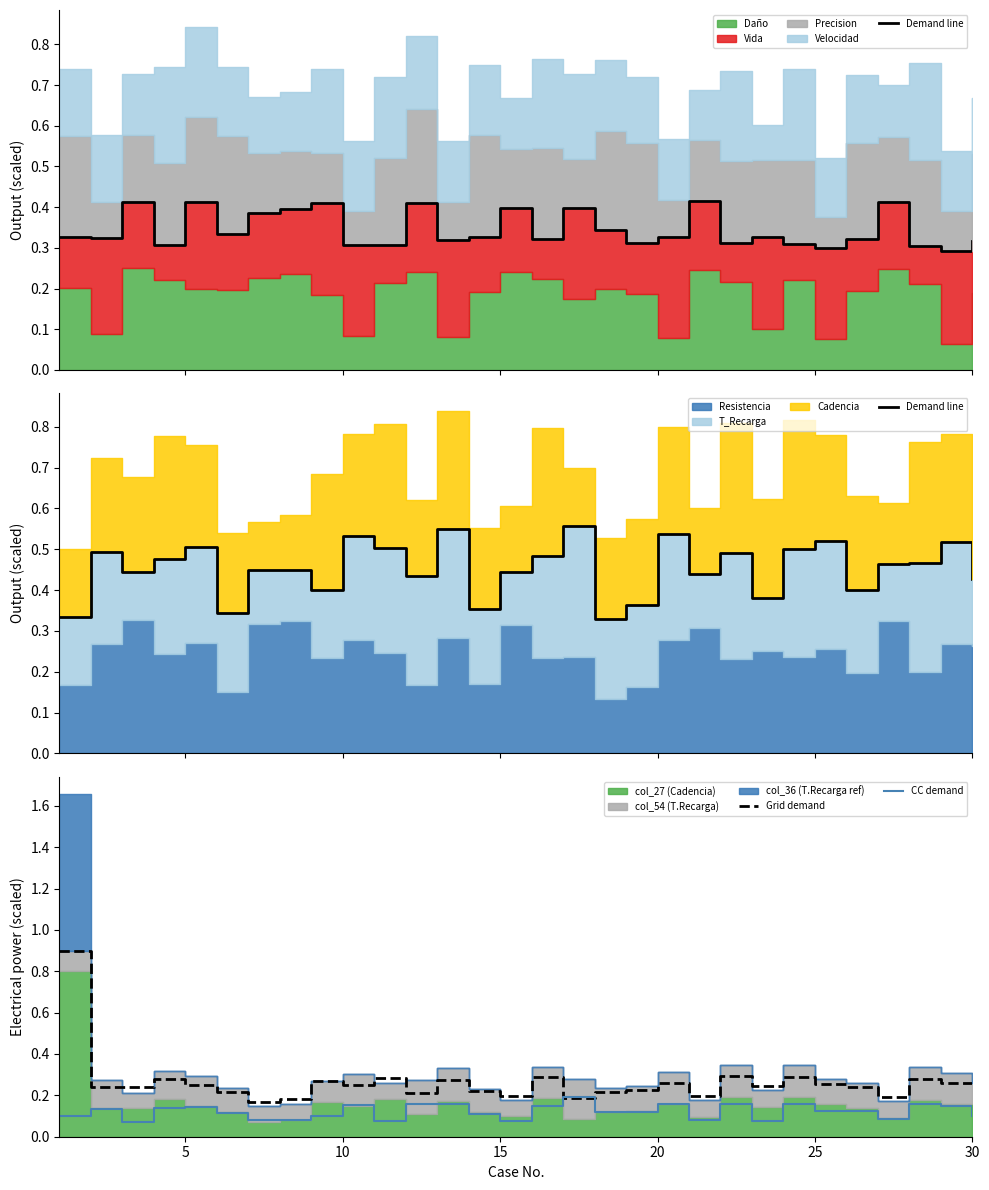

Count the Demand line values in the range 0 to 1.

30